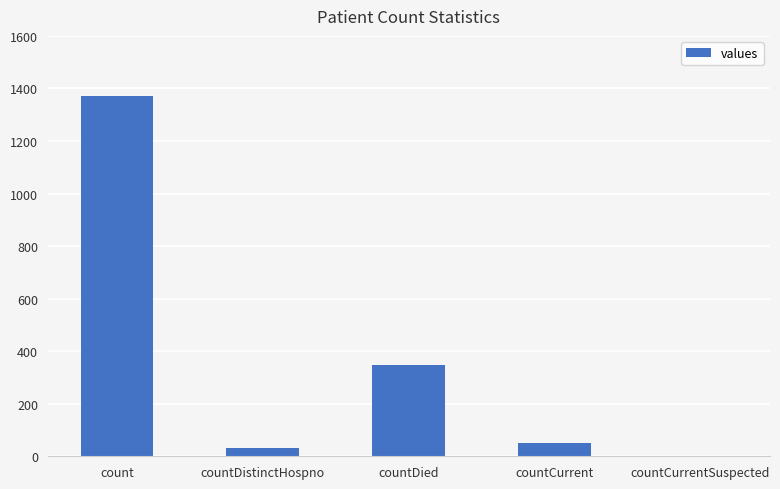

What is the sum of all values?

1805